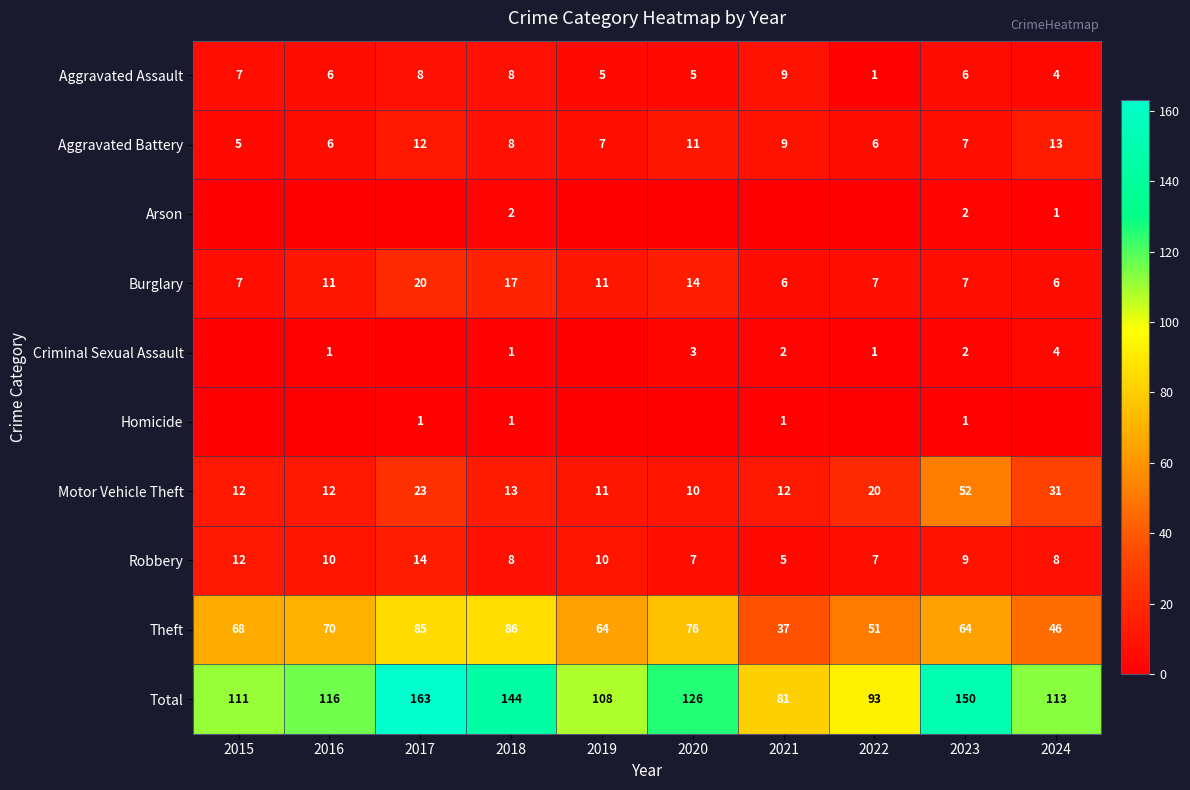

What is the minimum value for Robbery?

5